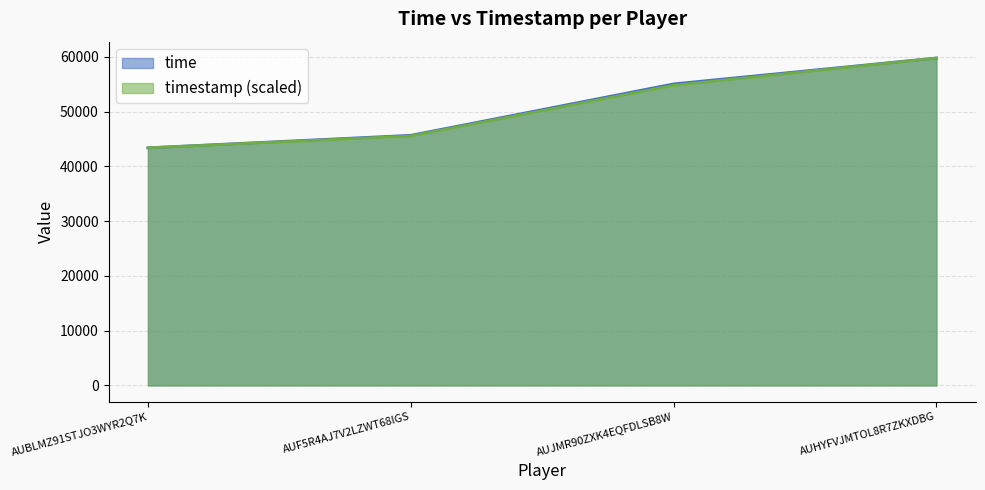

At AUJMR90ZXK4EQFDLSB8W, list the series in order from smallest to largest.

timestamp, time